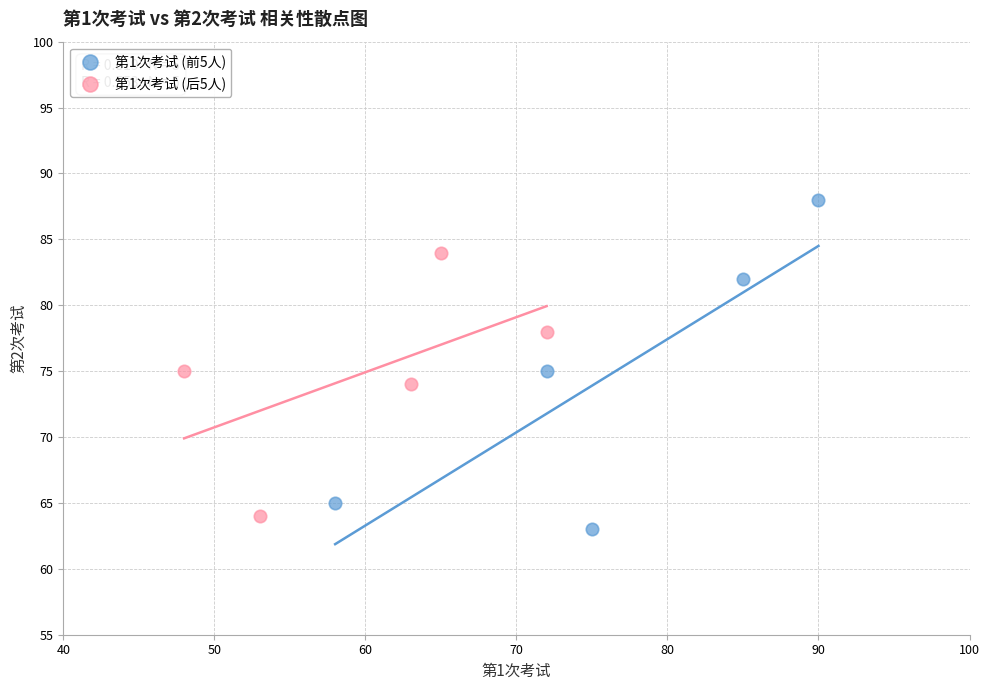

Which series has the largest Y range (max minus min)?

第1次考试 (前5人)